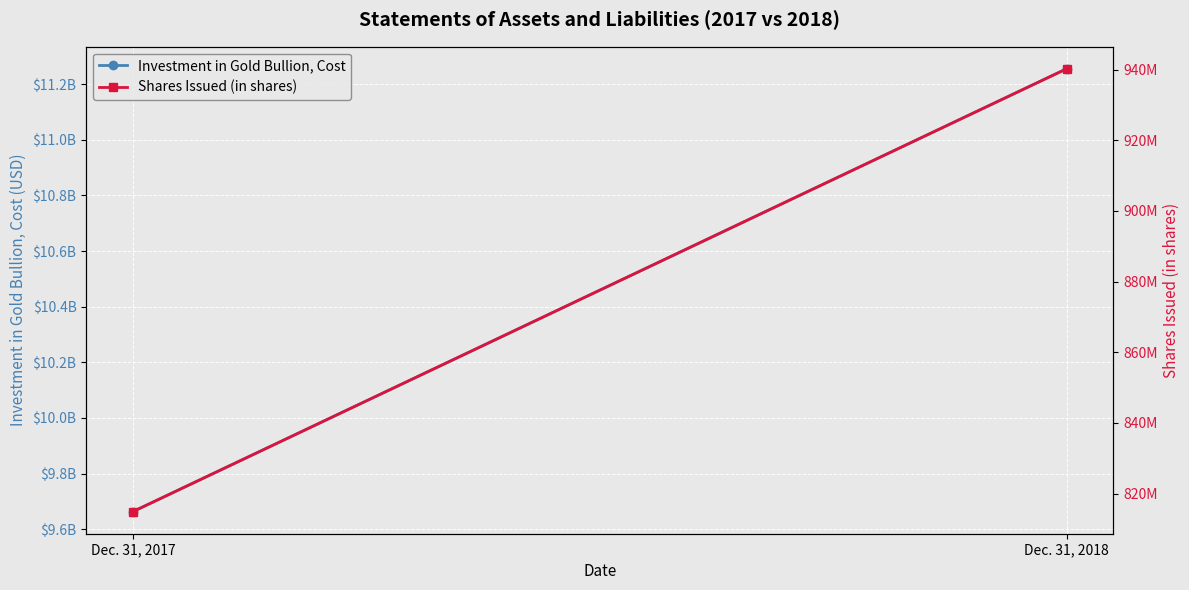

The Investment in Gold Bullion, Cost series shows 16555465228 at Dec. 31, 2017. True or false?

False